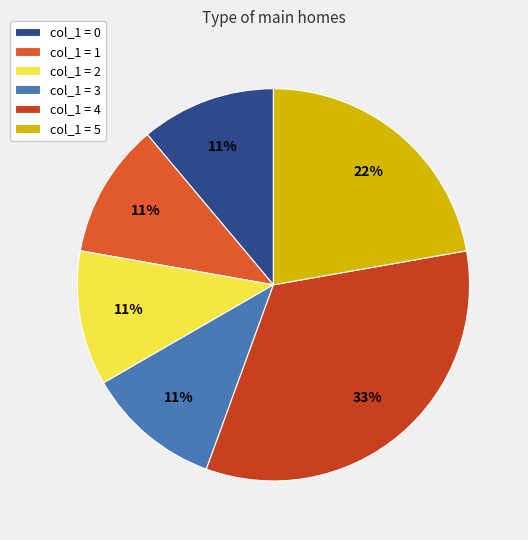

Count the number of slices in the pie.

6